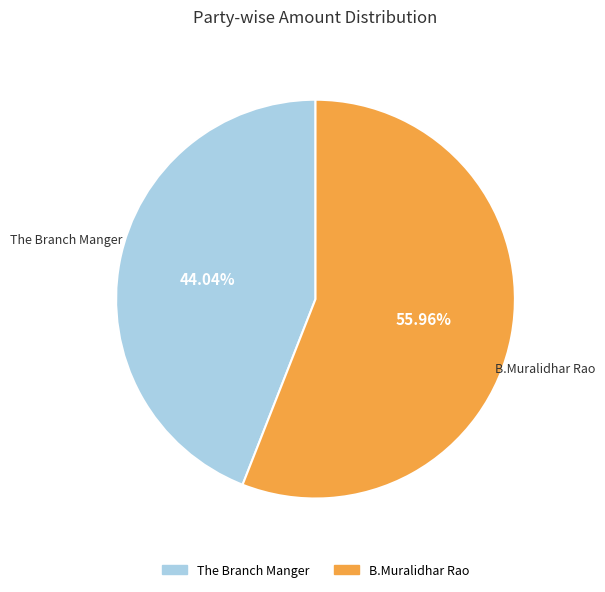

What is the largest slice in the pie chart?

B.Muralidhar Rao